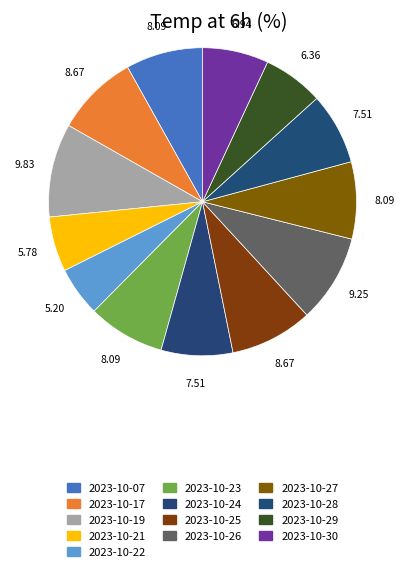

To the nearest percent, what is the average slice percentage?

8%